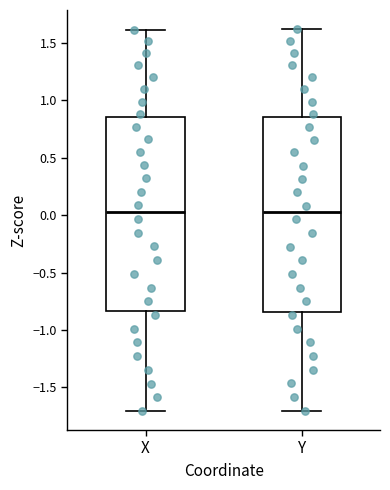

Where is the upper edge of the box for X on the y-axis? The values are not printed on the chart, so give them approximately, as read against the axis.

0.85